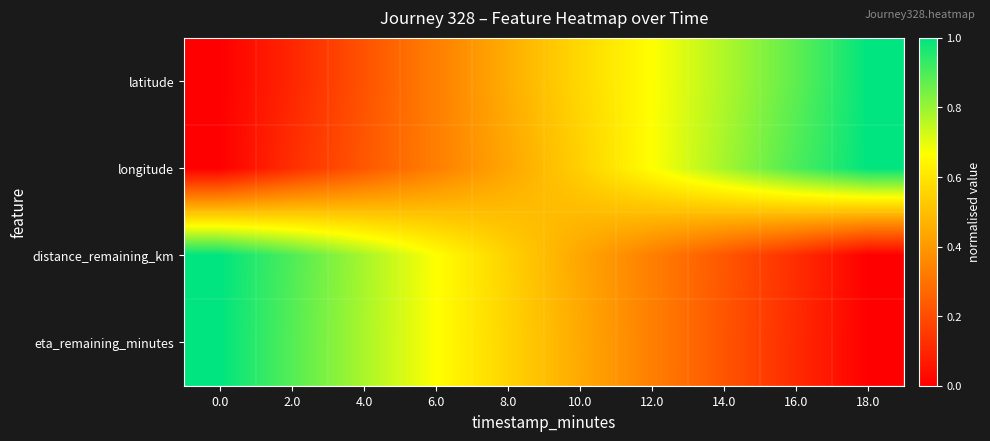

How many series are shown in this chart?

4